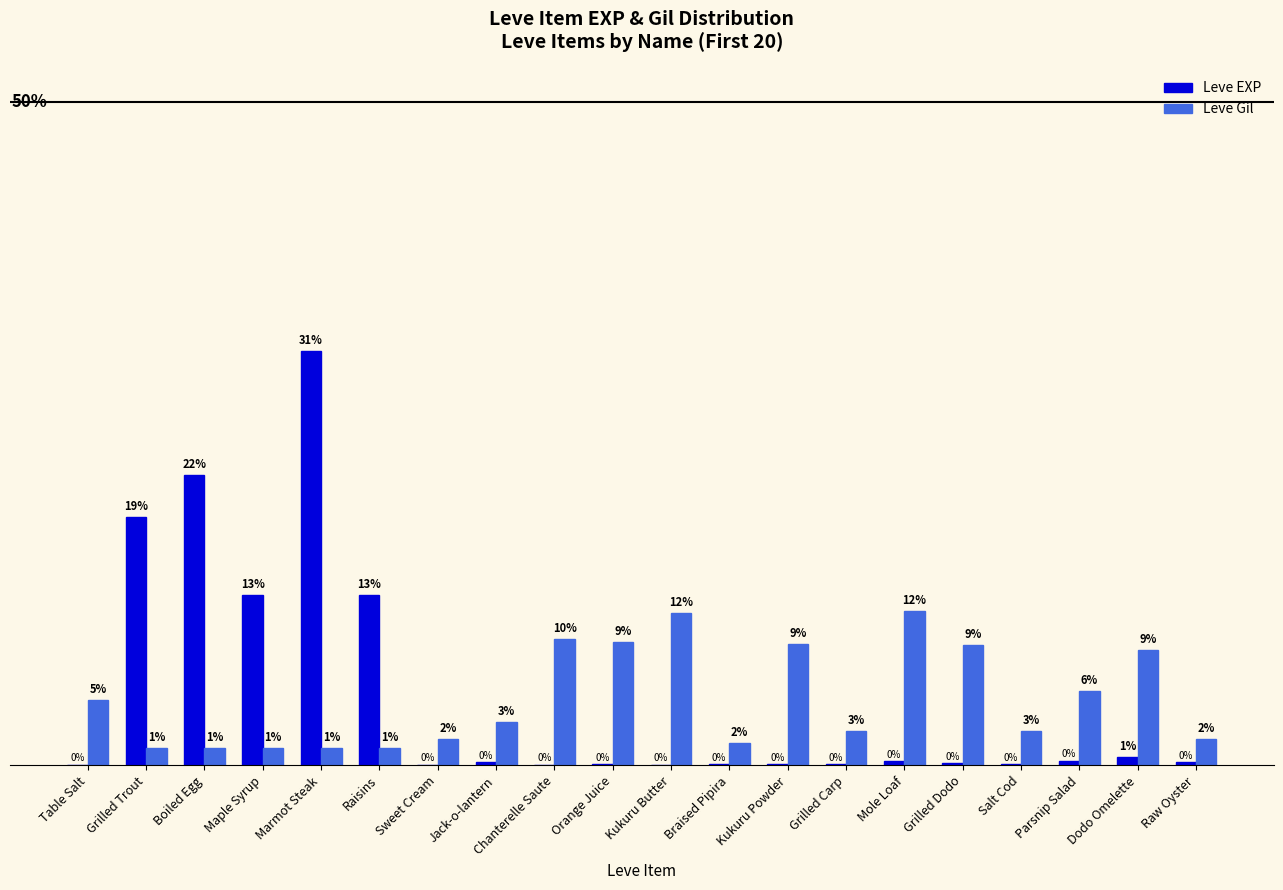

Between Grilled Trout and Mole Loaf, which series saw the biggest shift?

Leve EXP